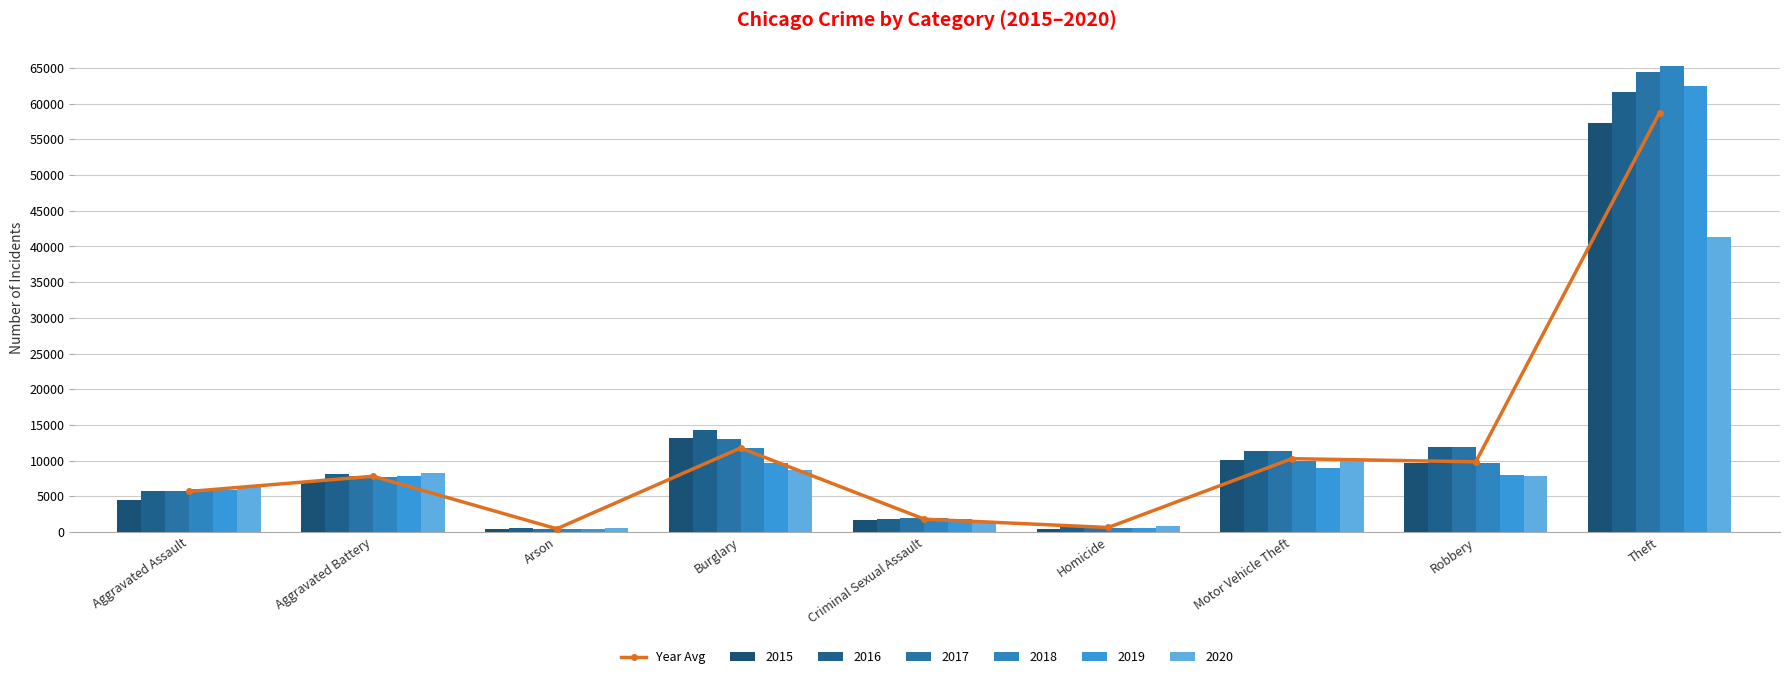

List the labels in order of value, largest first.

Theft, Burglary, Motor Vehicle Theft, Robbery, Aggravated Battery, Aggravated Assault, Criminal Sexual Assault, Homicide, Arson